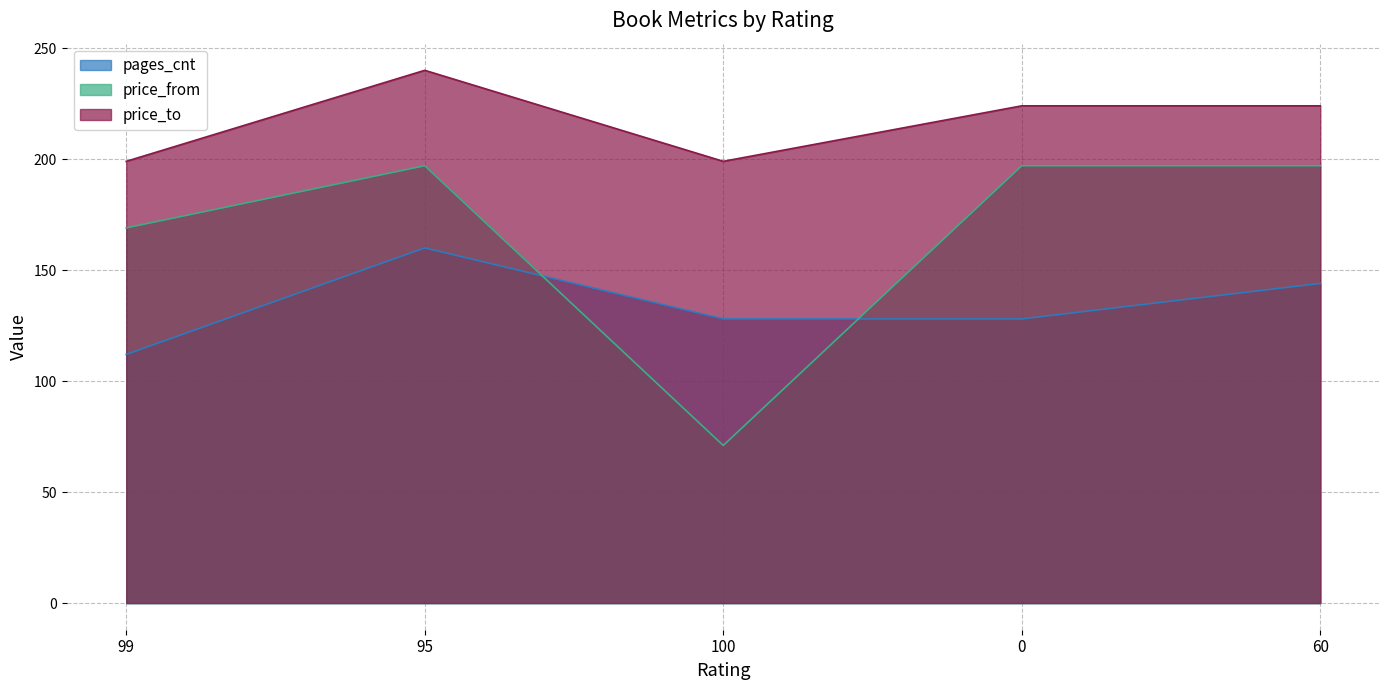

What is the minimum value for pages_cnt?

112